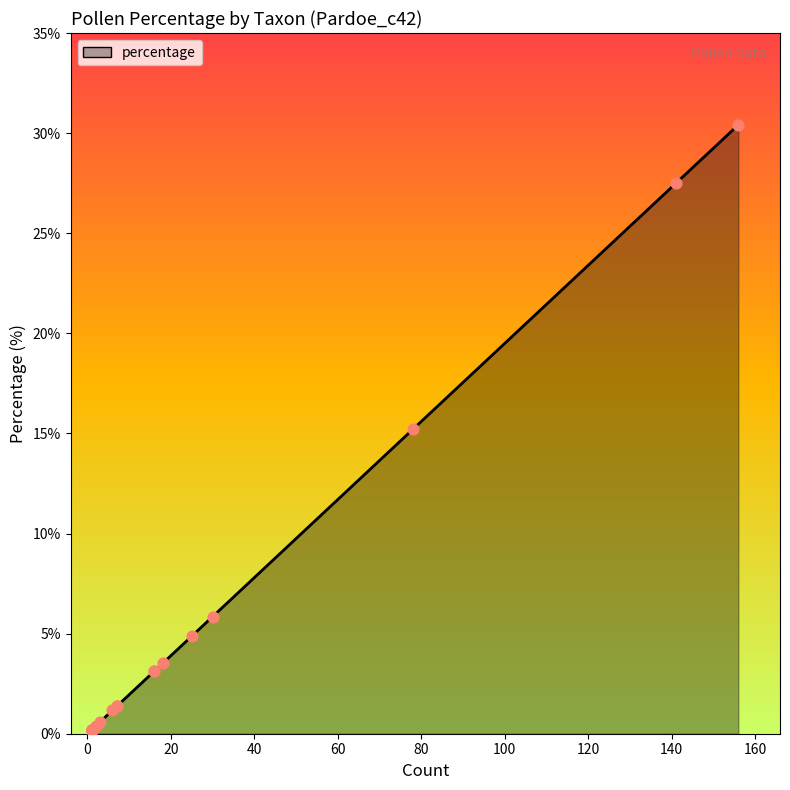

What is the change in value from Empetrum nigrum to Leguminosae?

-1.9